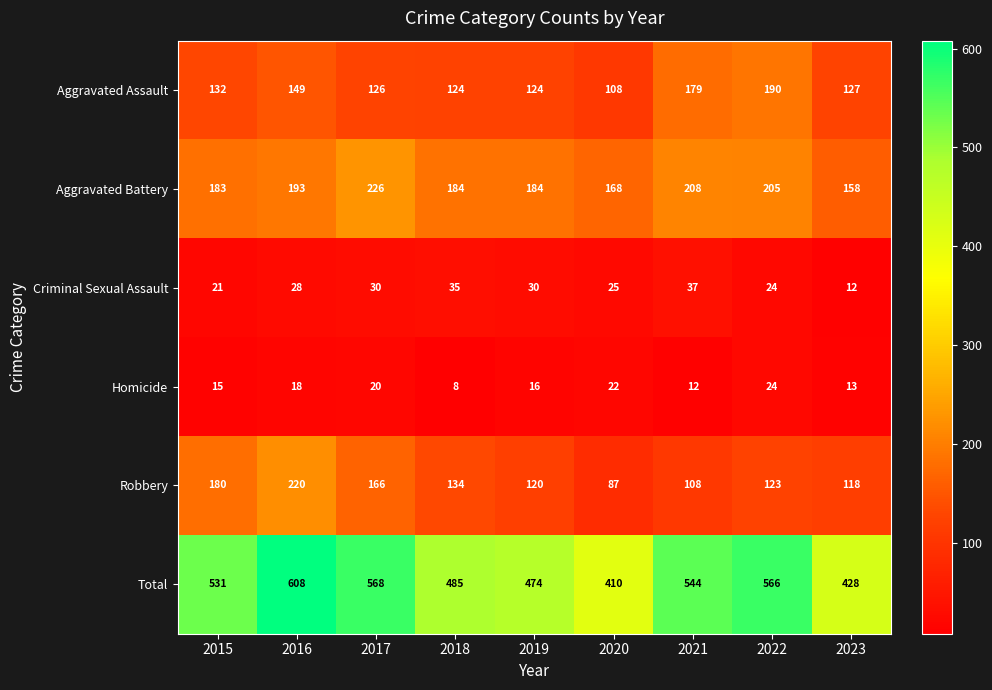

How many distinct data groups are displayed?

6